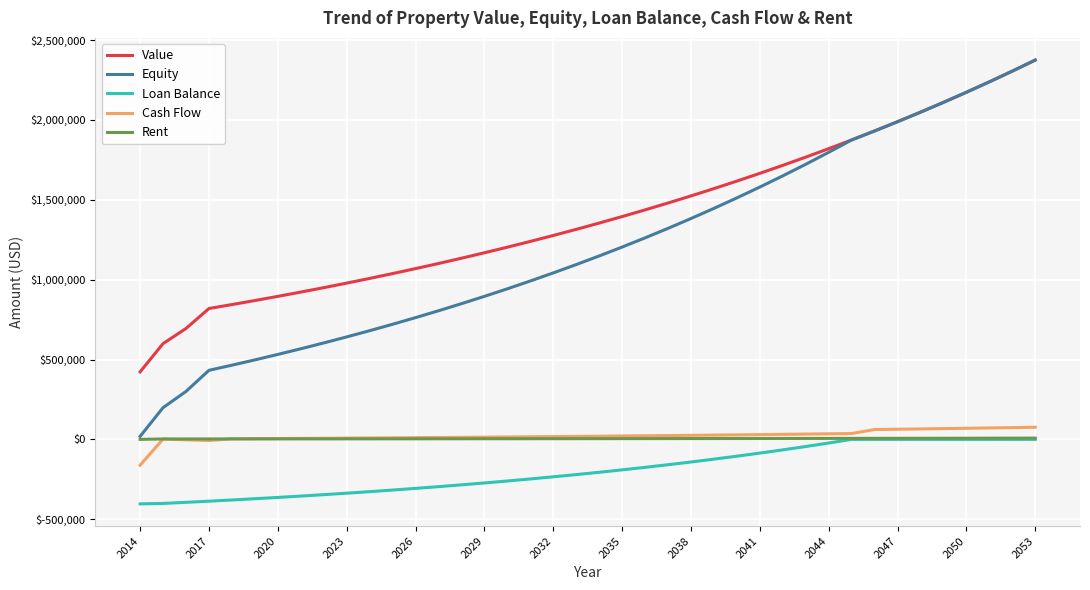

Does the chart have visible grid lines?

Yes